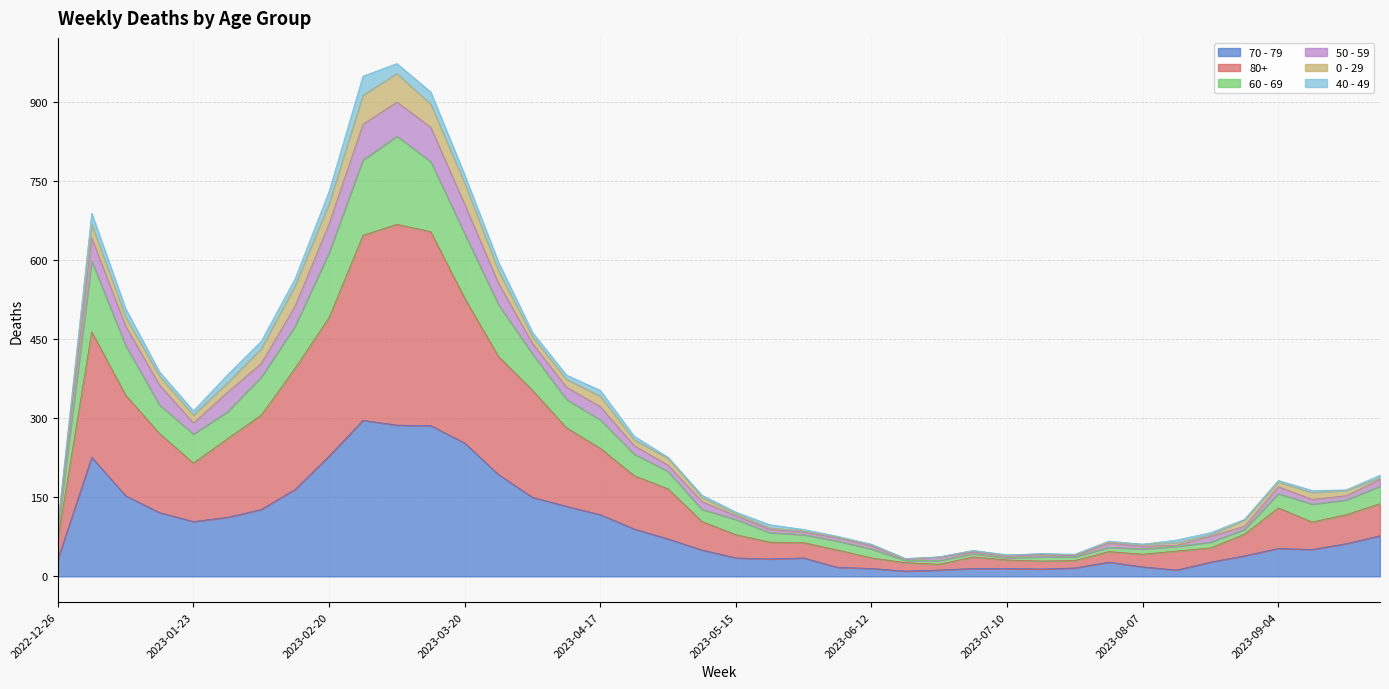

Does the chart display data point markers on the line(s)?

No